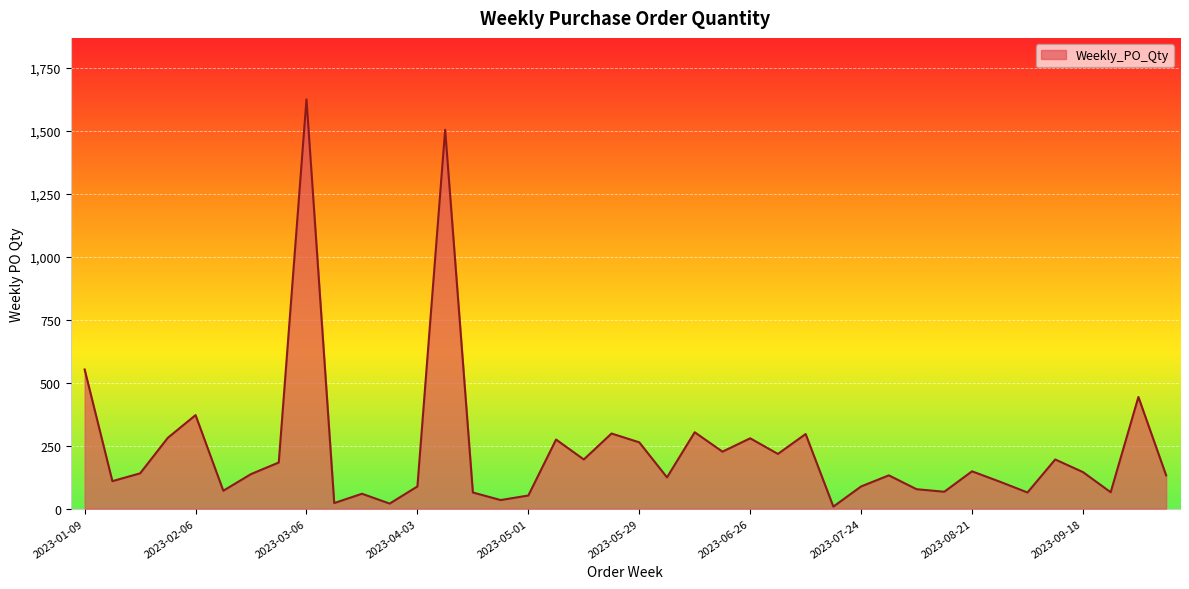

What is the greatest value displayed?

1624